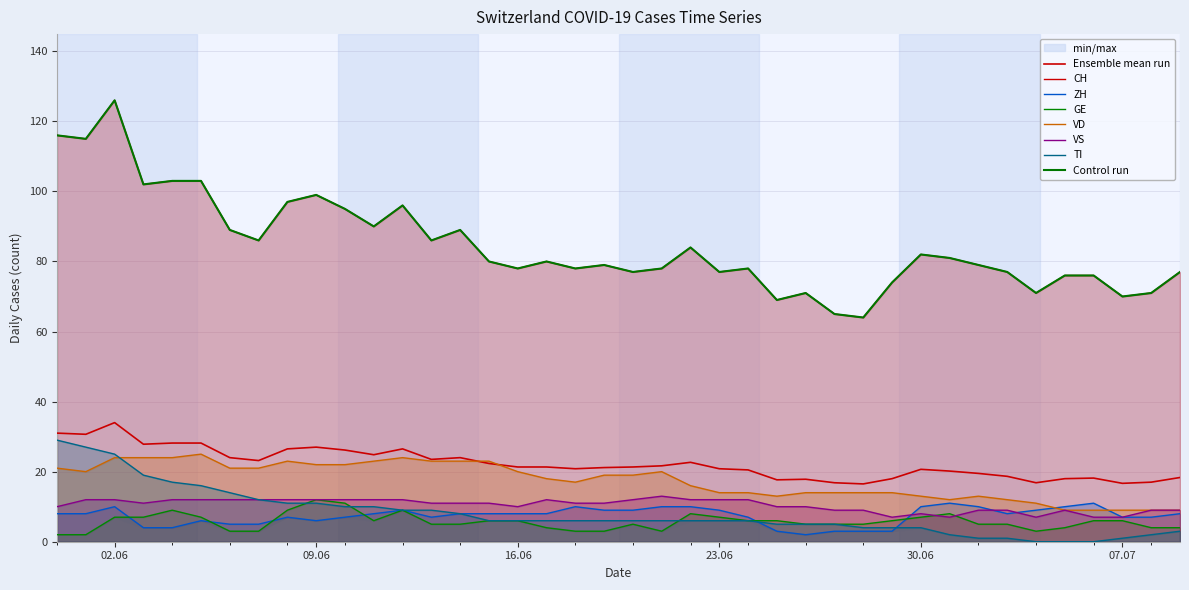

At how many categories does at least one series exceed 79?

20